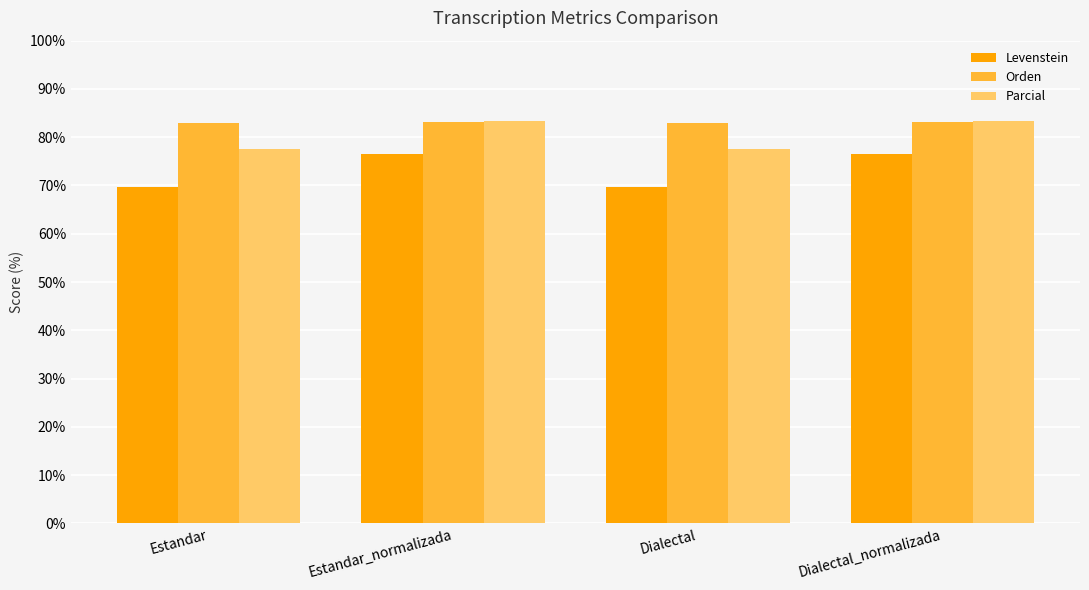

What is the total value across all series at Estandar?

230.2